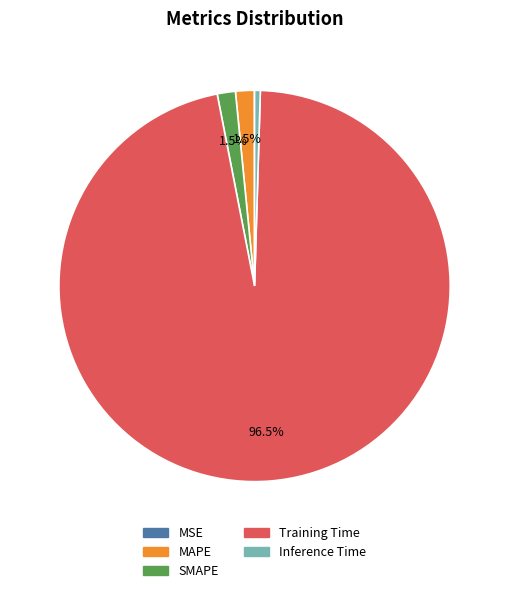

Is Training Time the majority of the pie?

Yes